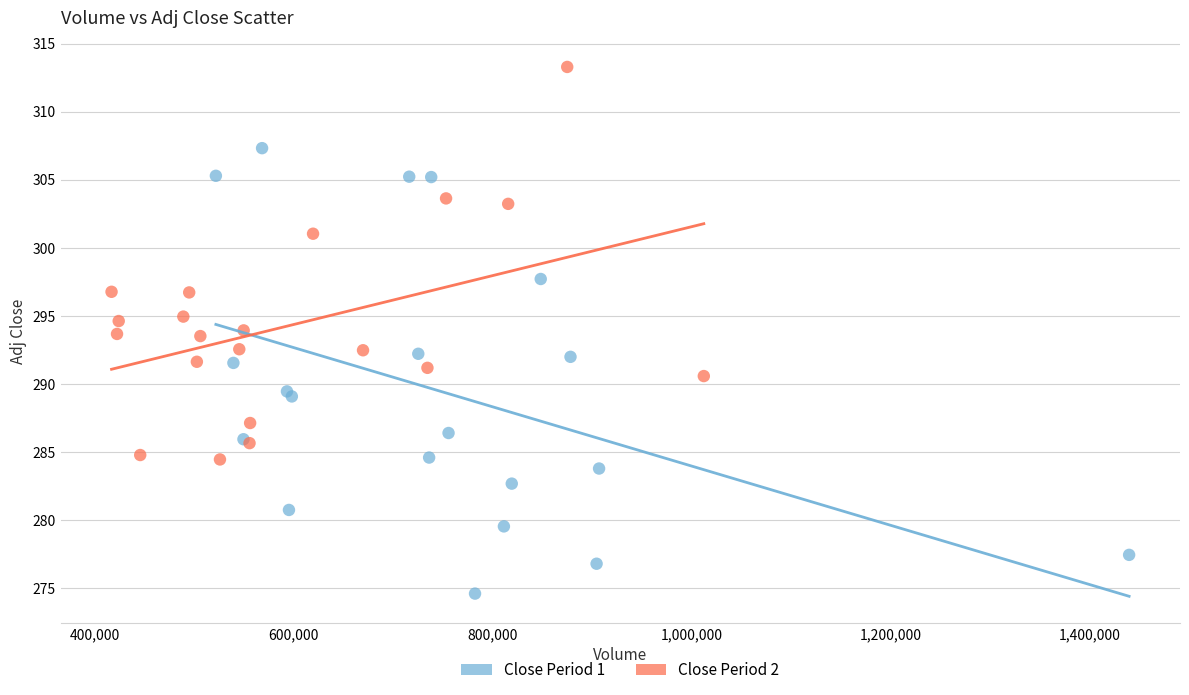

Which series has the widest spread of Y values?

Close Period 1